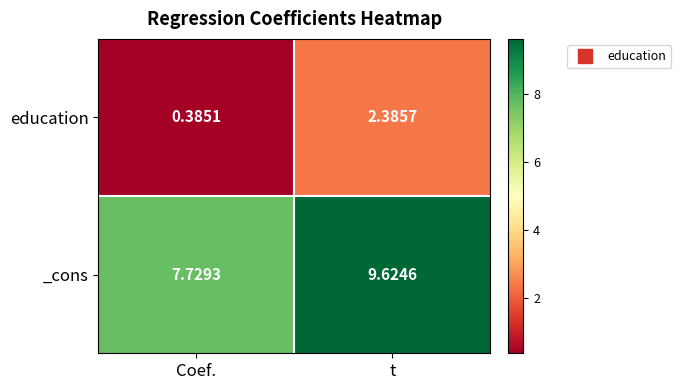

At which category is the sum across all series the highest?

t